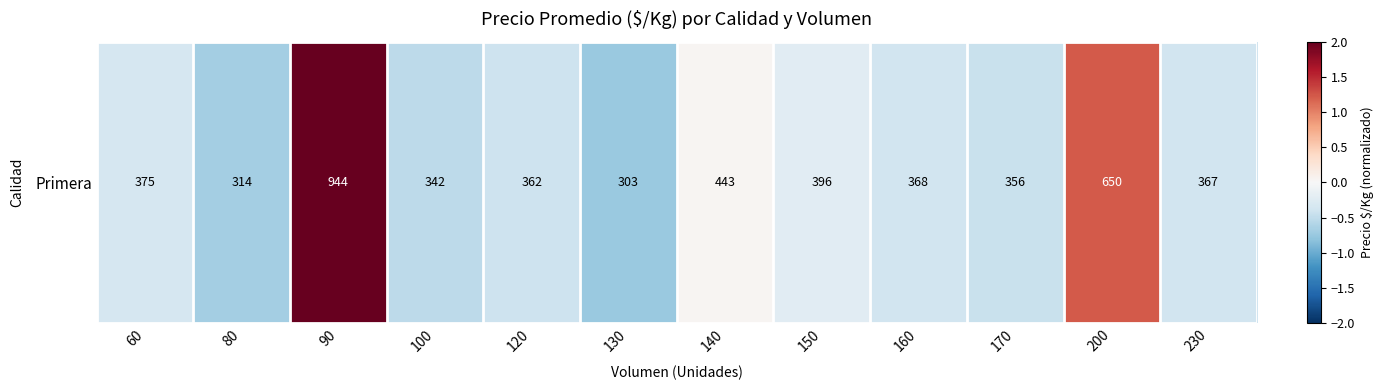

Rank the categories by value from highest to lowest.

90, 200, 140, 150, 60, 160, 230, 120, 170, 100, 80, 130